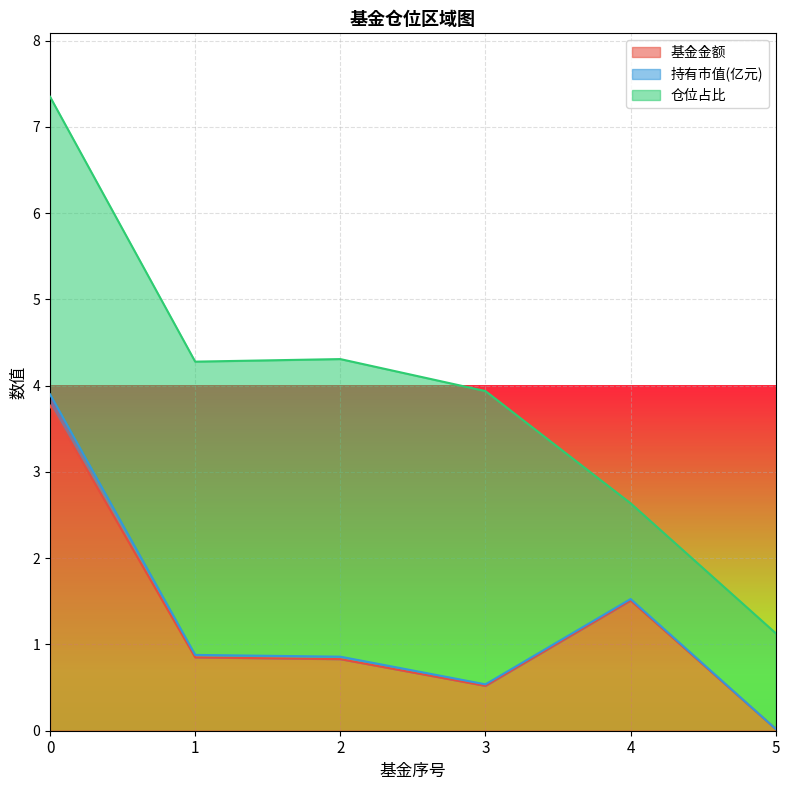

True or false: 仓位占比 has a value of 5.0 at 1.

False